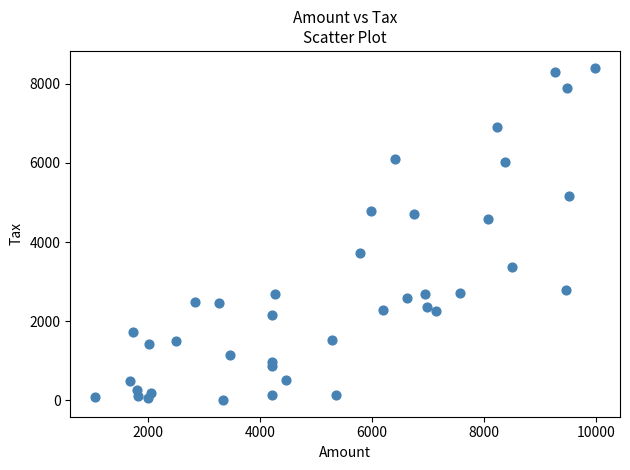

What Y value in the scatter plot is closest to 4207?

4586.7